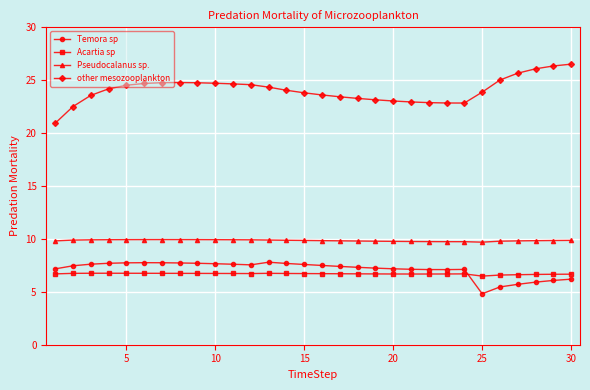

True or false: other mesozooplankton and Pseudocalanus sp. intersect in this chart.

False